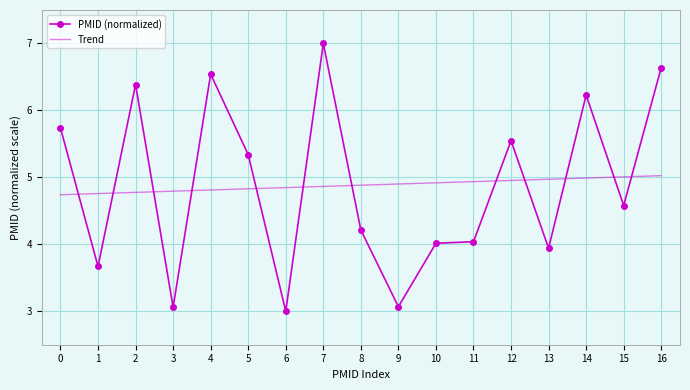

True or false: Trend has a value of 1.4 at 15.

False